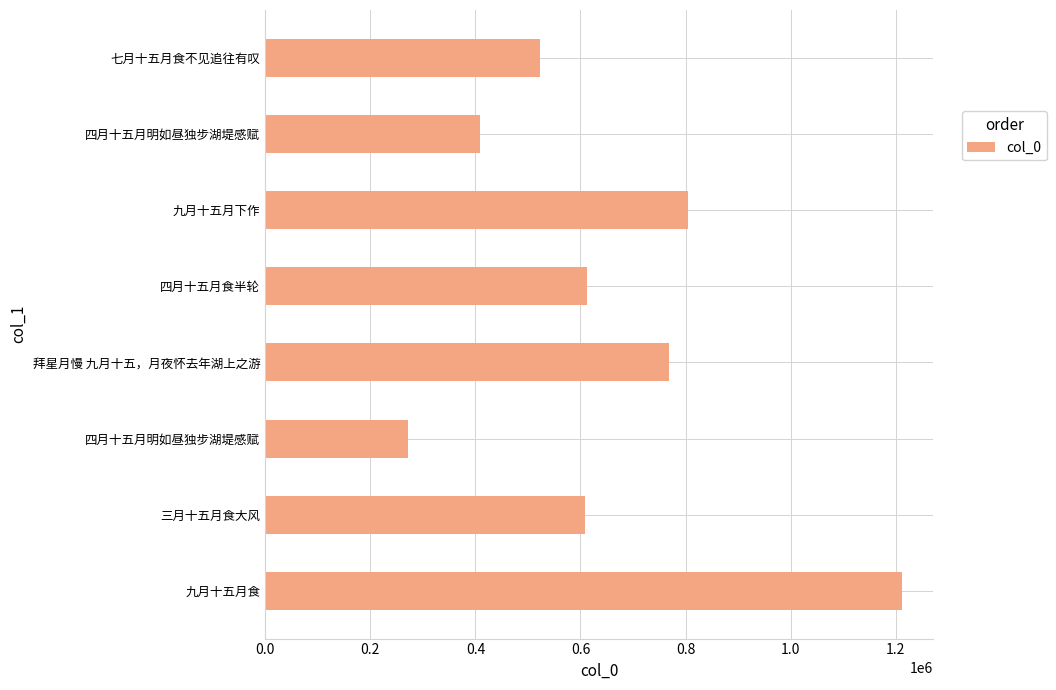

What is the minimum value shown in the chart?

271719